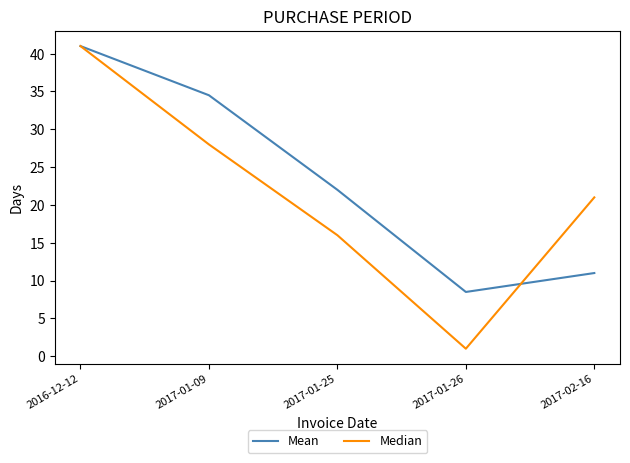

What is the maximum value for Median?

41.0